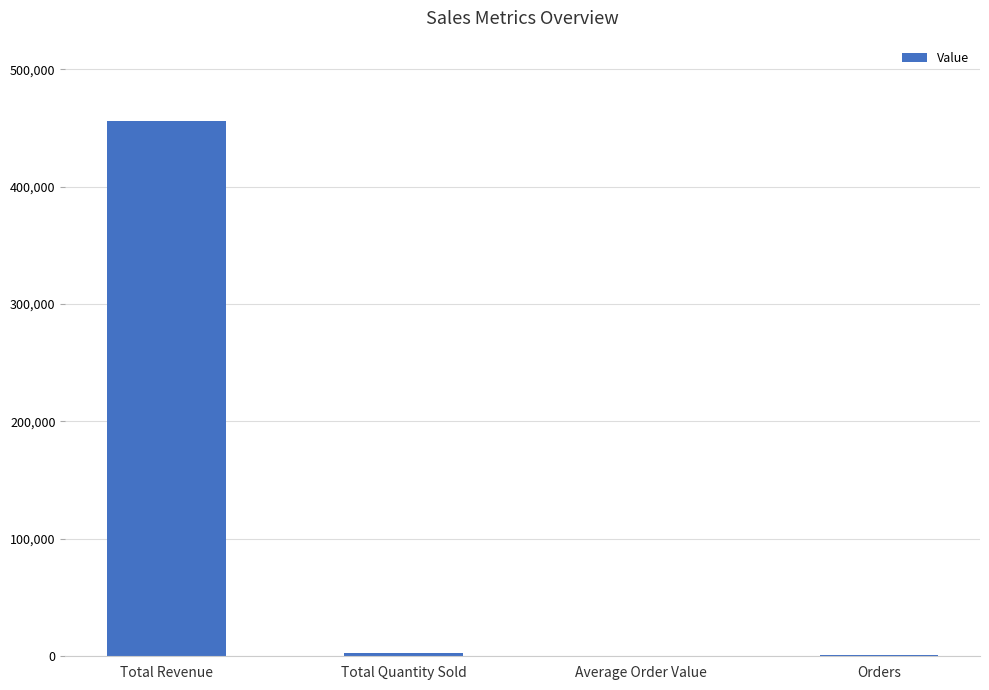

The chart shows a value of 456000 at Total Revenue. True or false?

True